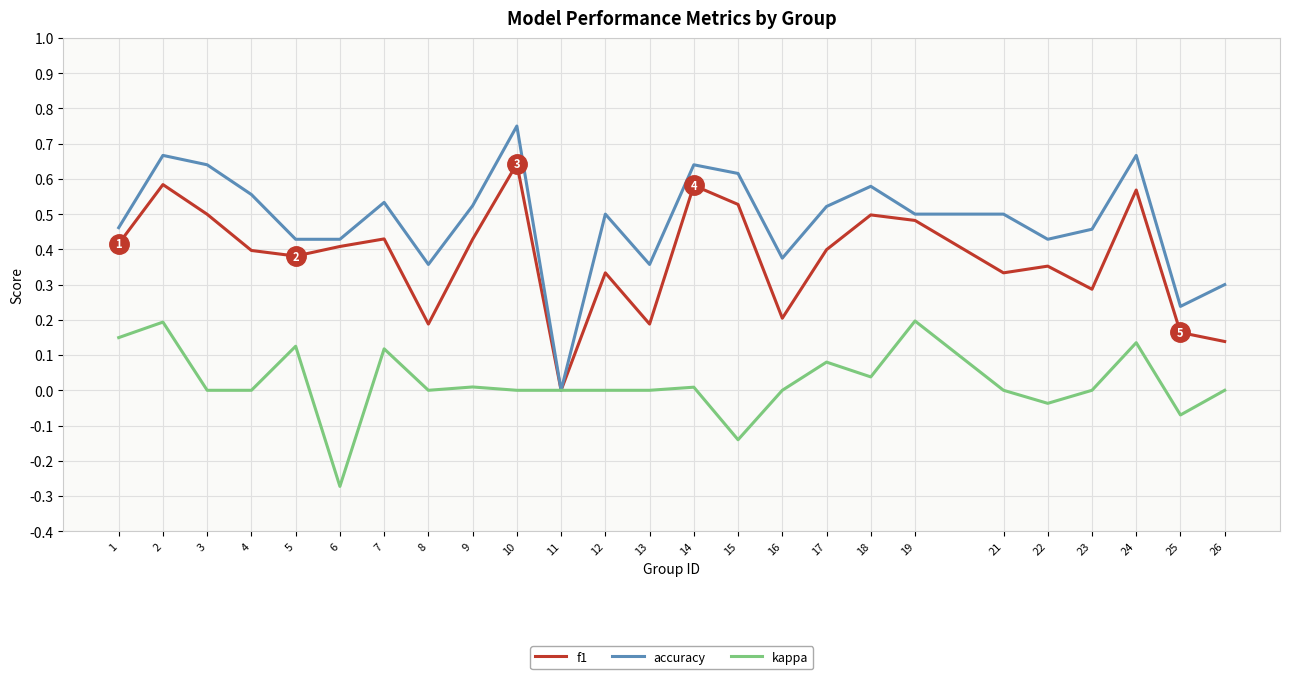

At which category is the sum across all series the highest?

2